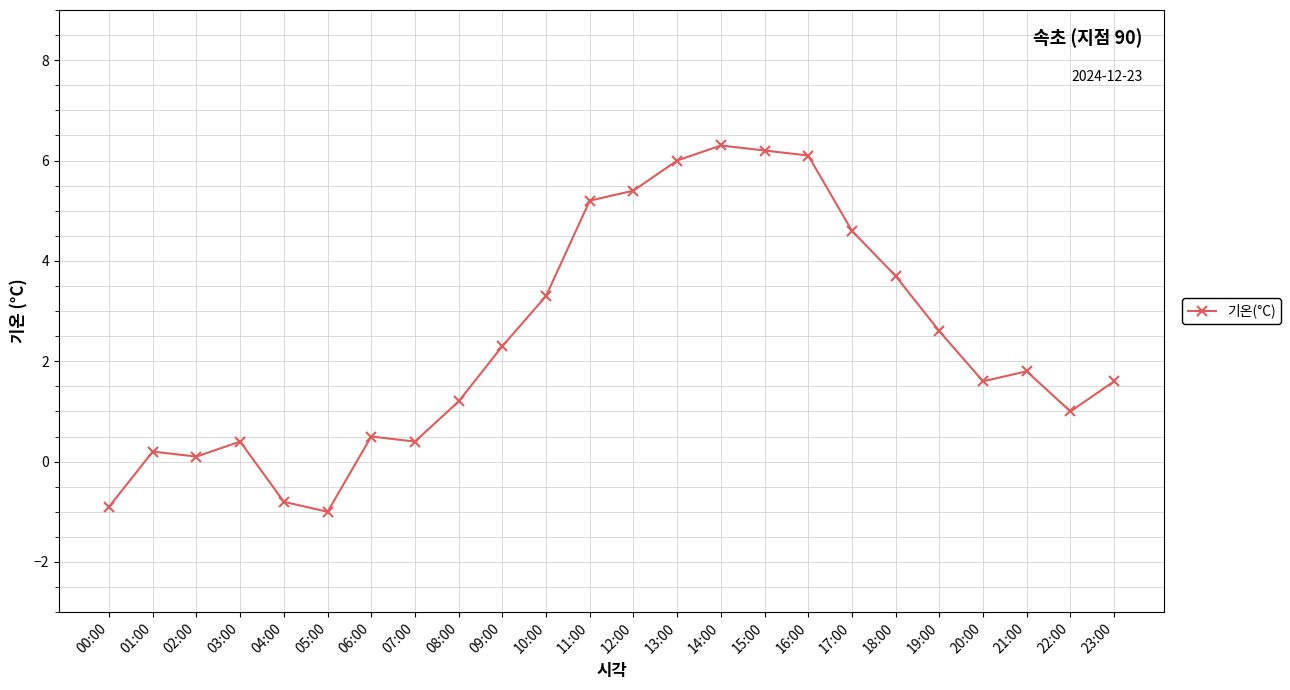

What is the difference between the maximum and minimum values?

7.3